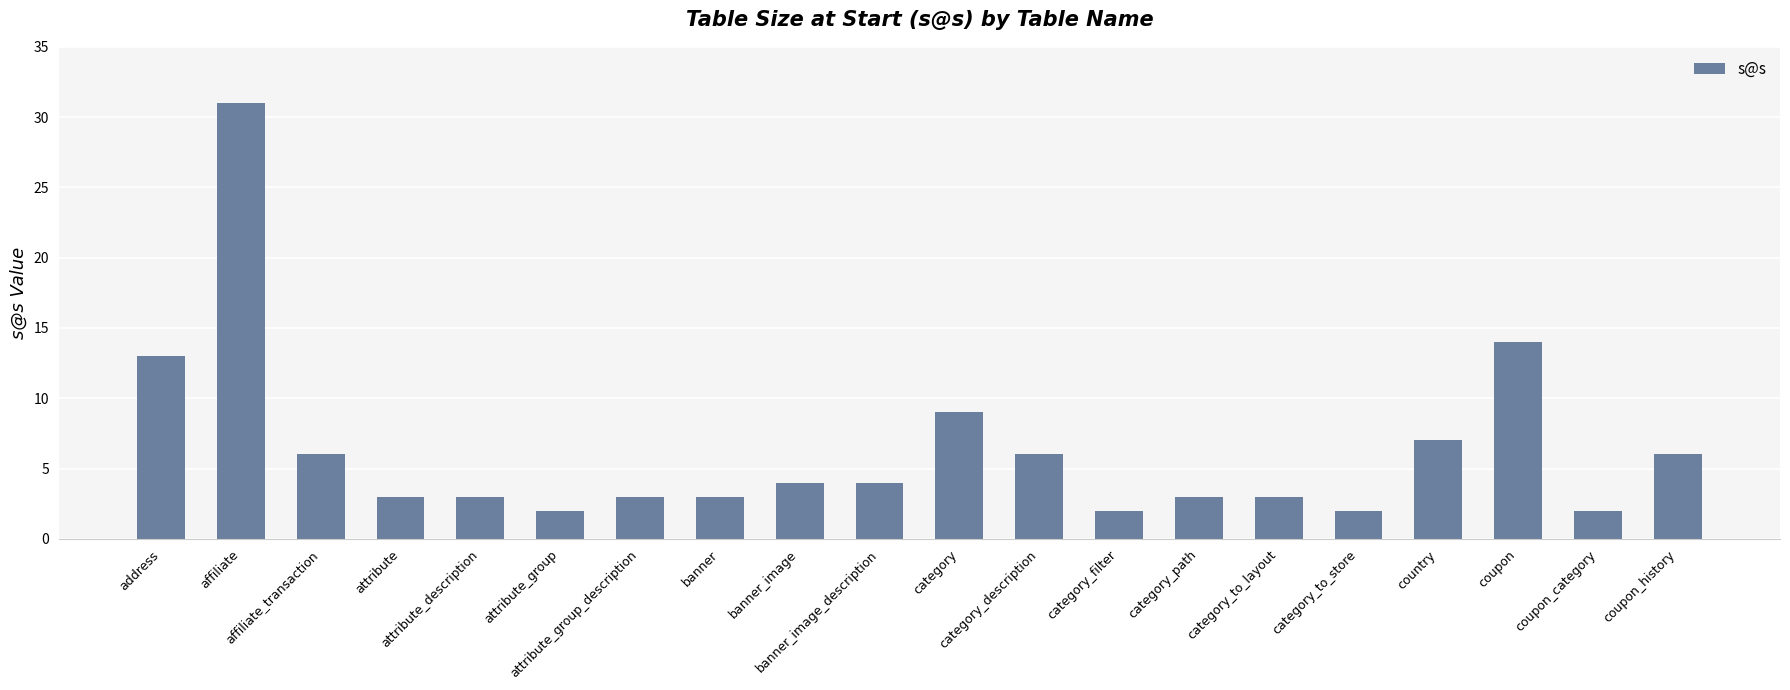

What is the maximum value shown in the chart?

31